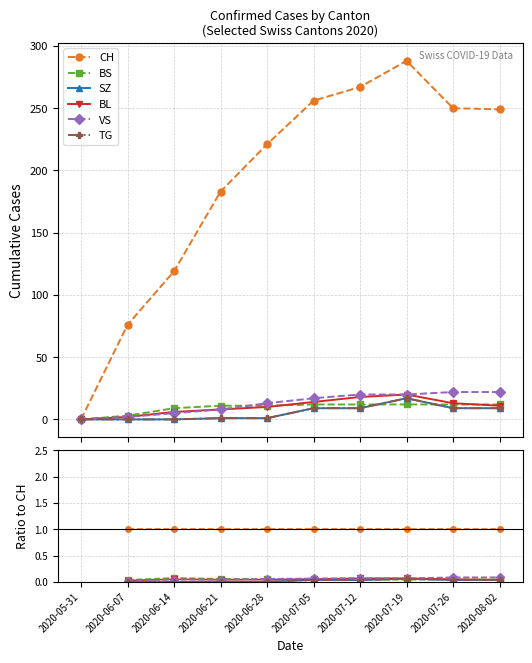

At which category is the sum across all series the highest?

2020-07-19